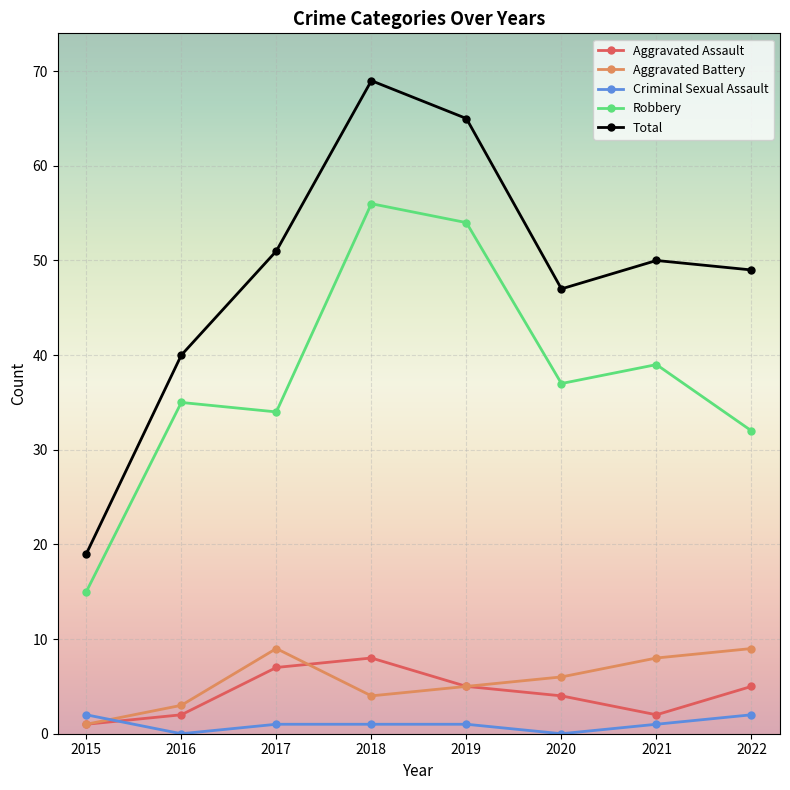

At which category does Aggravated Battery reach its first local peak?

2017